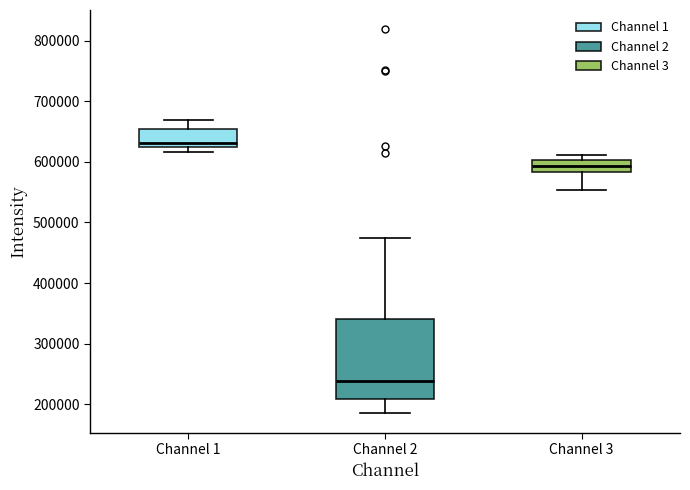

Which box has the lowest median line?

Channel 2